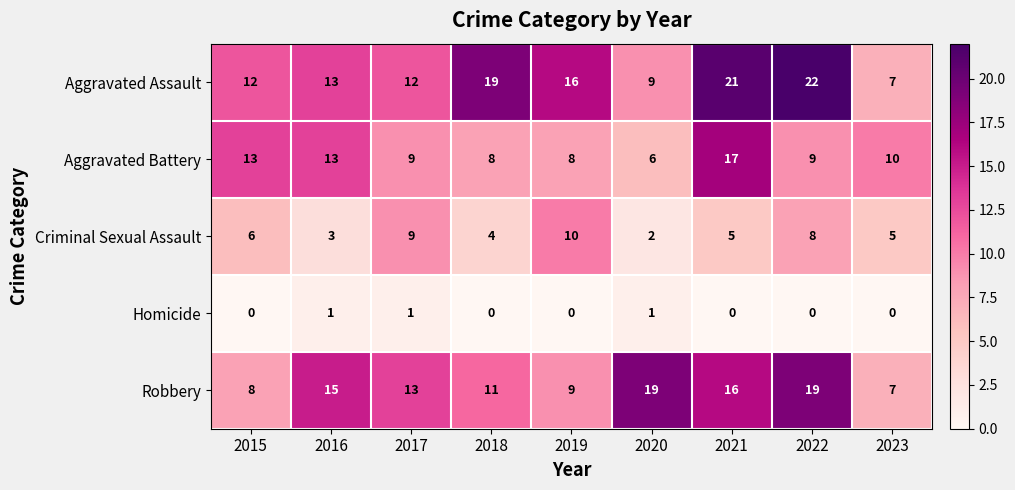

Rank the series by their maximum value, from highest to lowest.

Aggravated Assault, Robbery, Aggravated Battery, Criminal Sexual Assault, Homicide